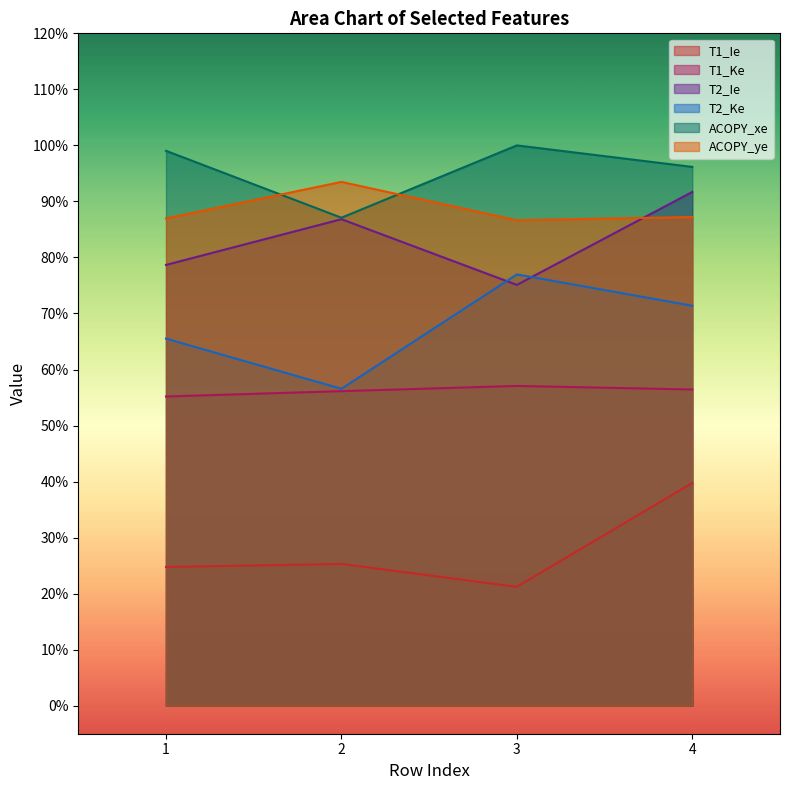

What is the average value of the ACOPY_xe series?

1.0